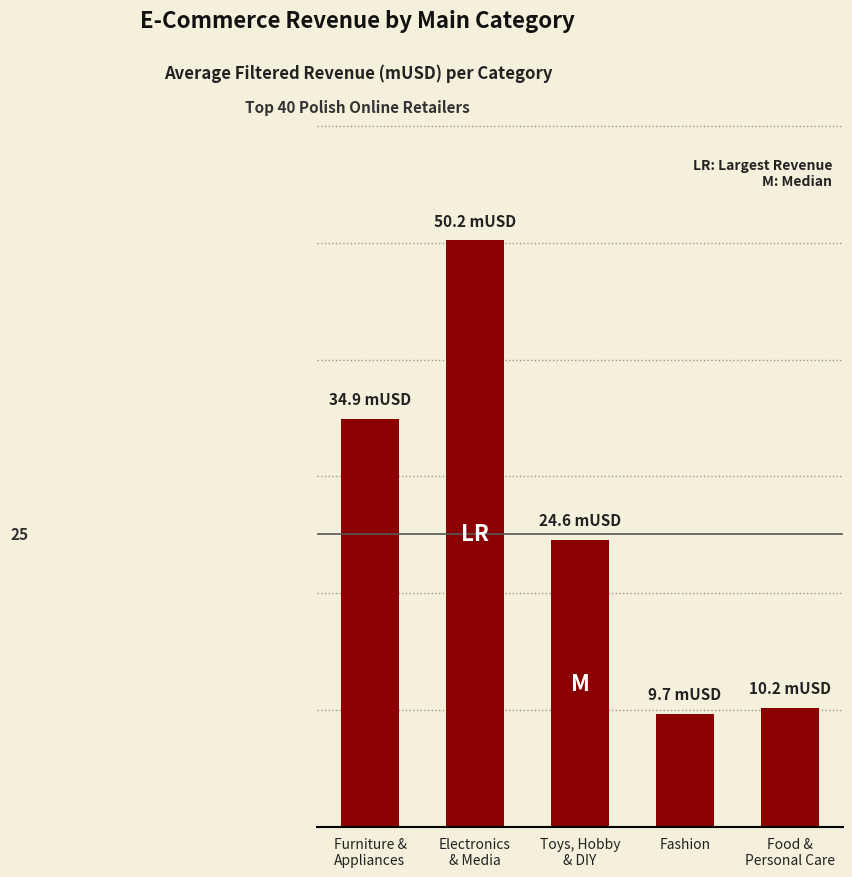

Does the chart contain any negative values?

No